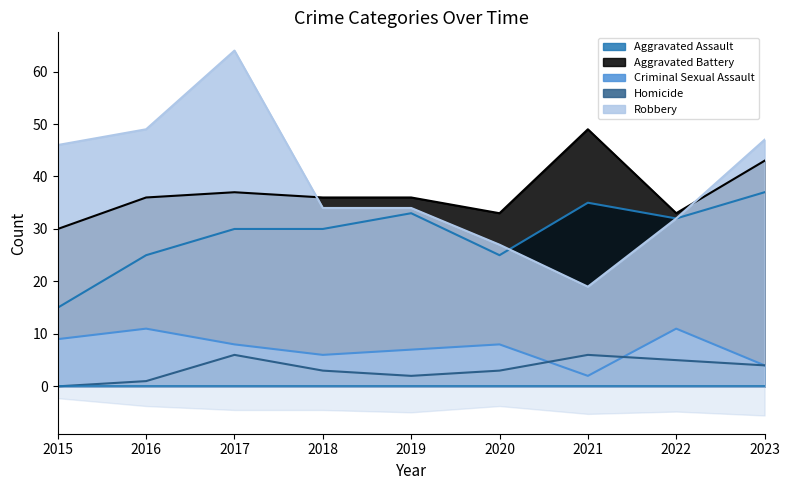

Rank the series by their maximum value, from lowest to highest.

Homicide, Criminal Sexual Assault, Aggravated Assault, Aggravated Battery, Robbery